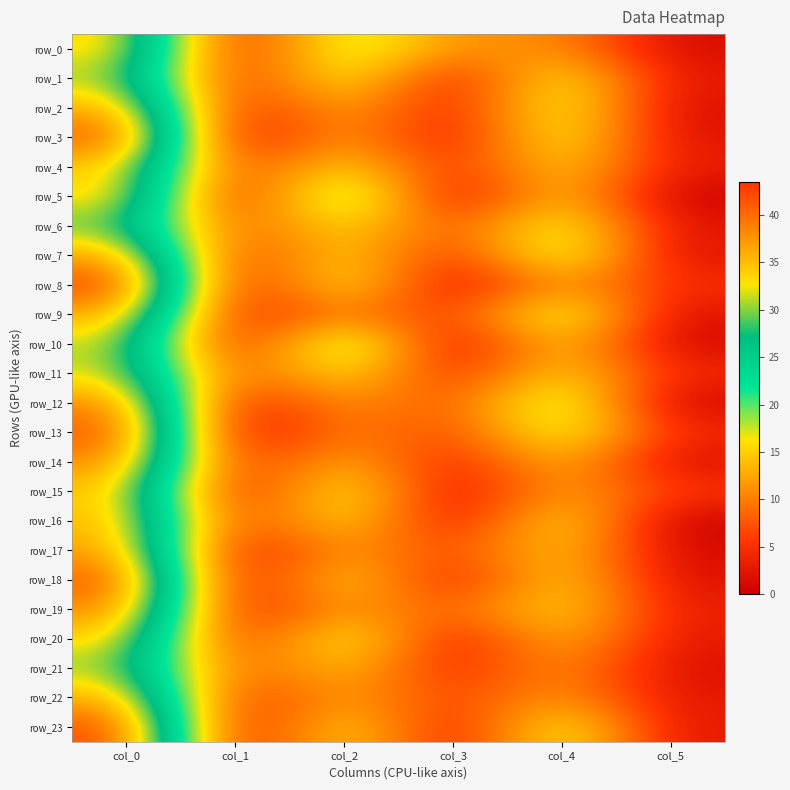

Which series changed the most between col_4 and col_5?

row_12